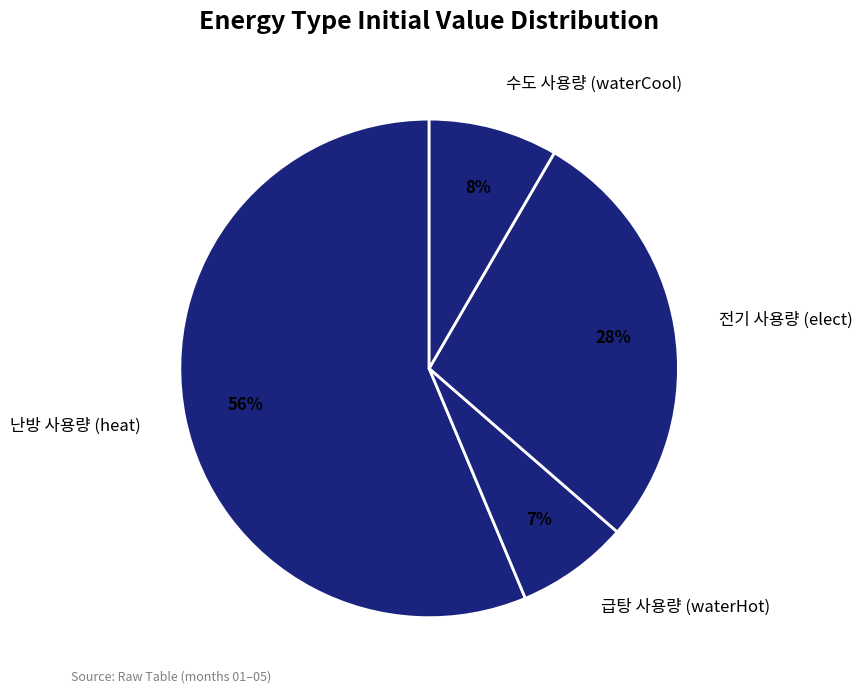

How many segments does this pie chart have?

4